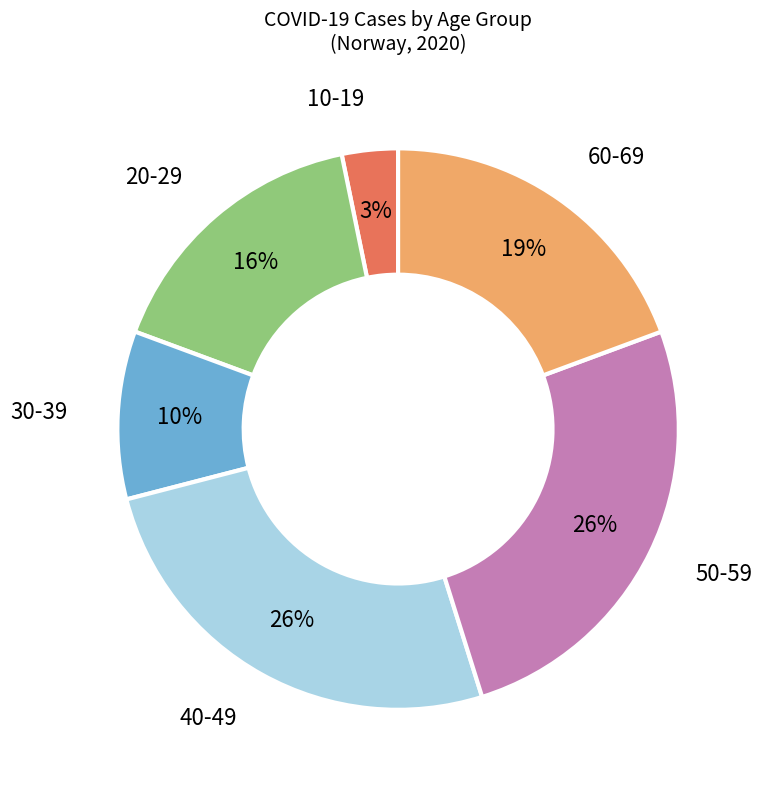

To the nearest percent, what portion does 40-49 represent?

26%